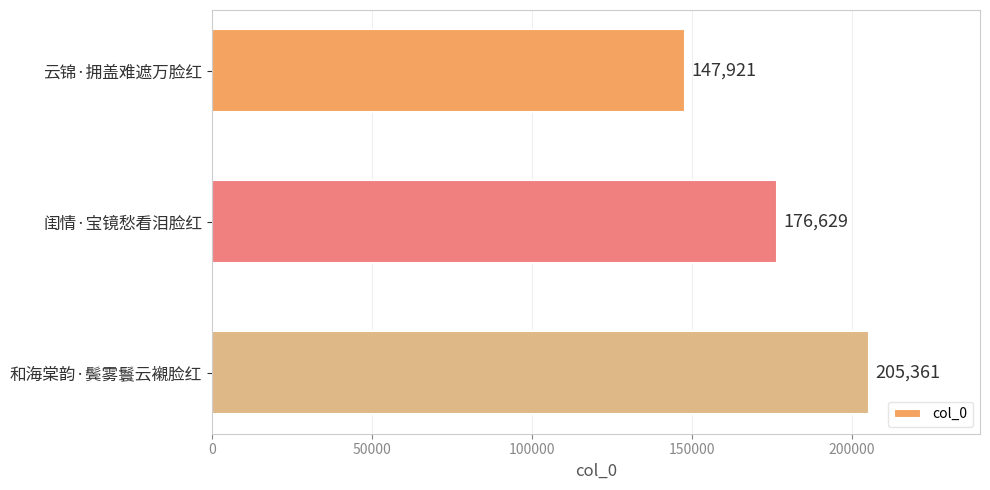

Between 和海棠韵·鬓雾鬟云襯脸红 and 云锦·拥盖难遮万脸红, which is larger?

和海棠韵·鬓雾鬟云襯脸红